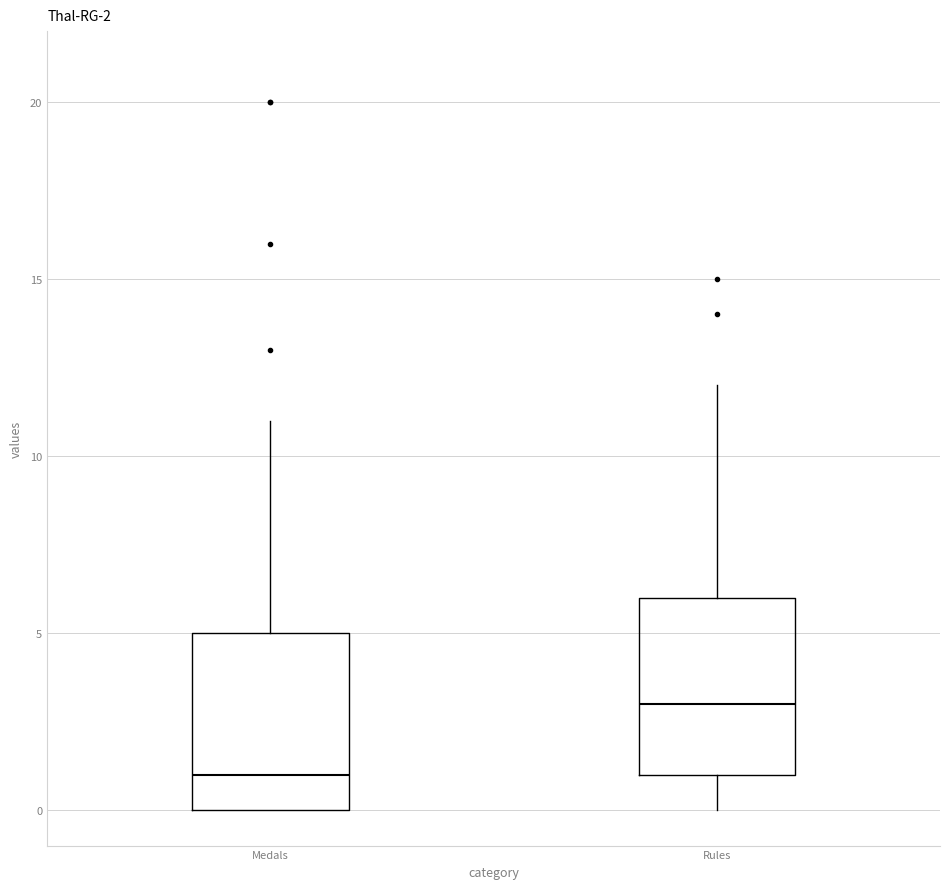

Which box has the lowest median line?

Medals